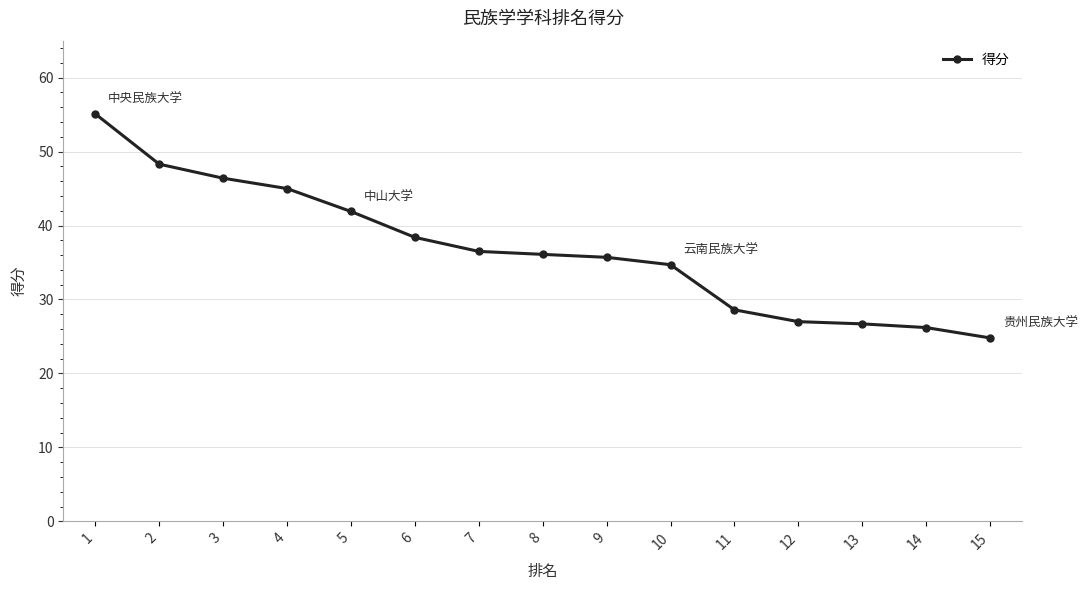

How many values exceed 36?

8